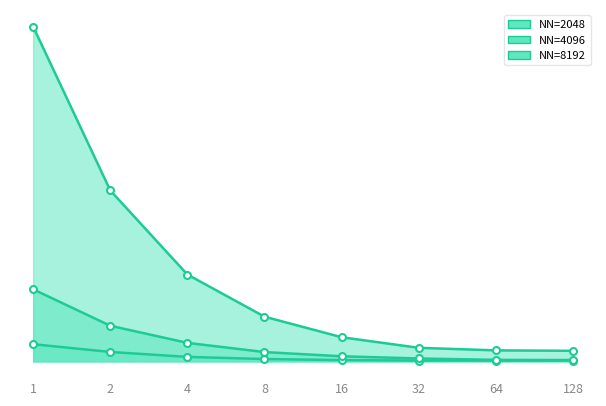

True or false: NN=8192 has a value of 21.3 at 64.

True